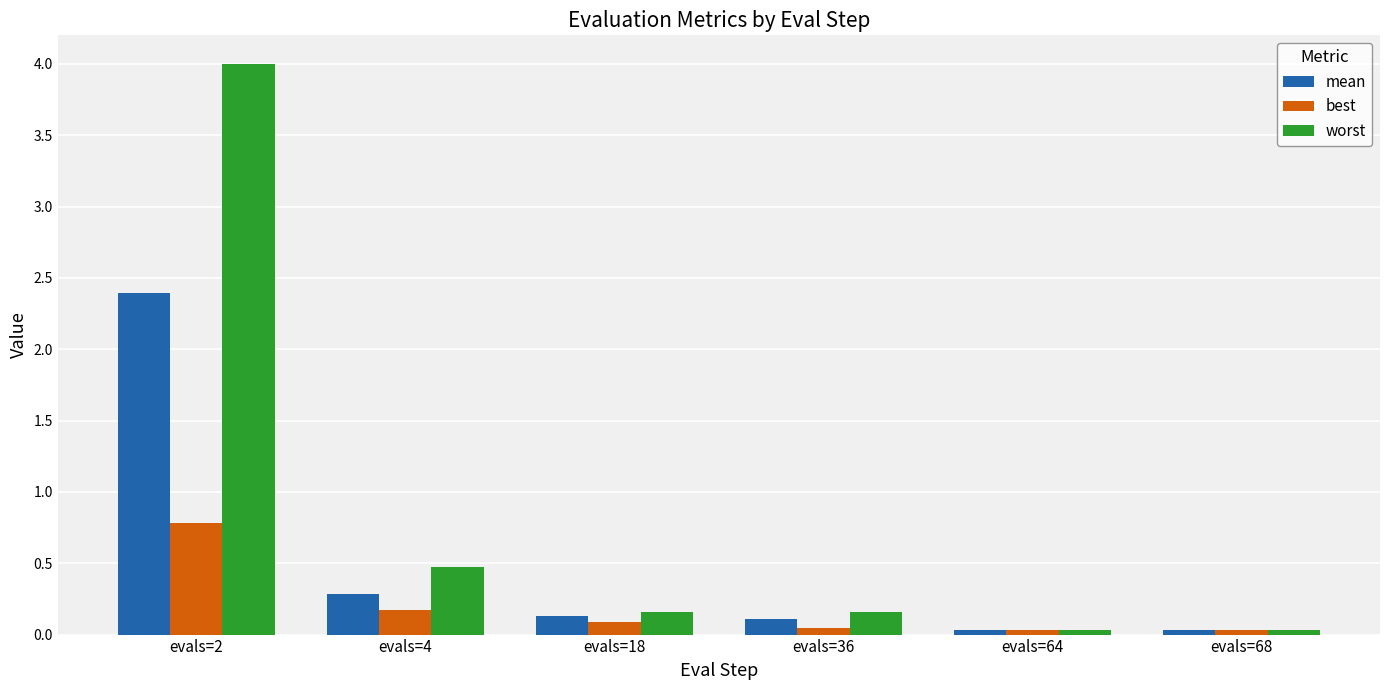

The value of worst at evals=68 is 0.0. True or false?

True